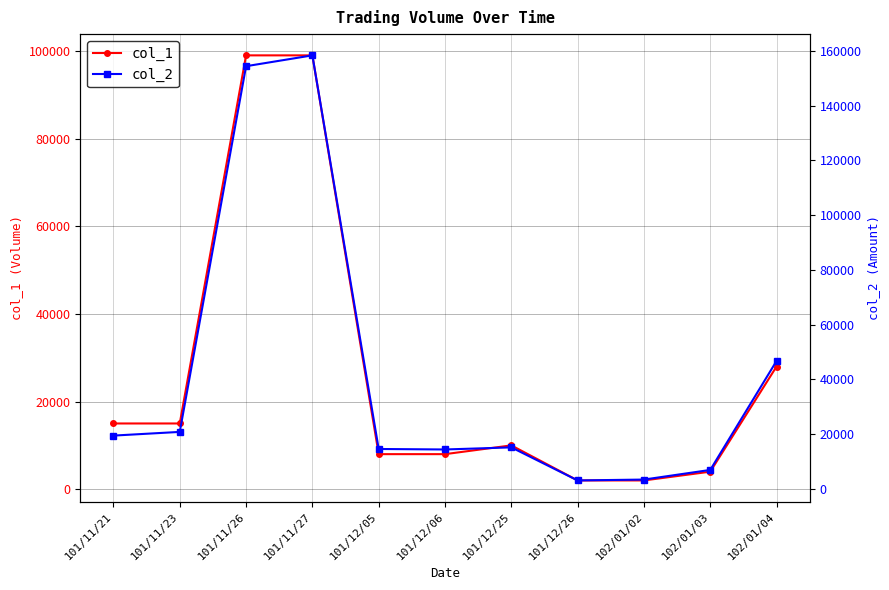

List the series in order of their peak value, lowest first.

col_1, col_2